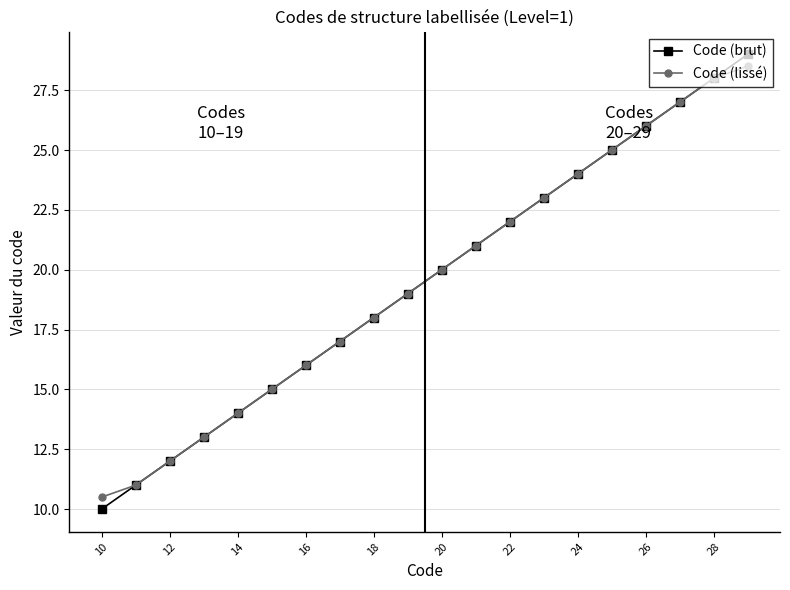

What is the smallest value displayed?

10.0